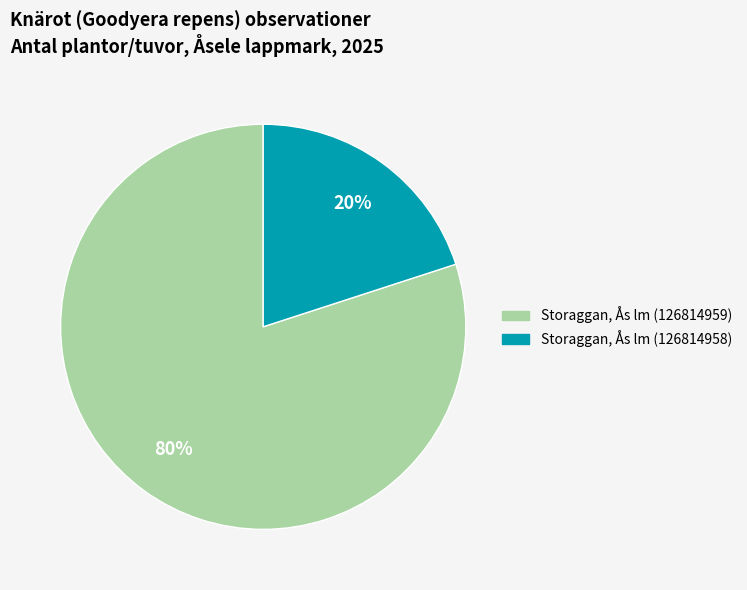

To the nearest percent, what percentage of the pie is Storaggan, Ås lm (126814959)?

80%